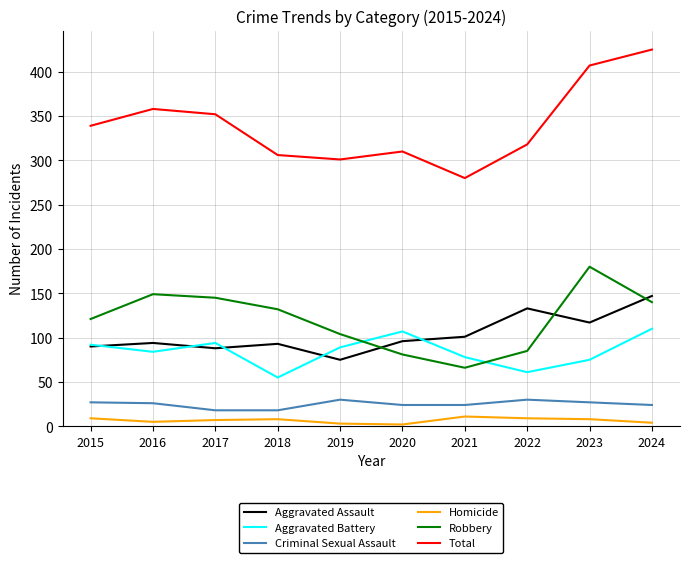

Which series changed the most between 2017 and 2023?

Total